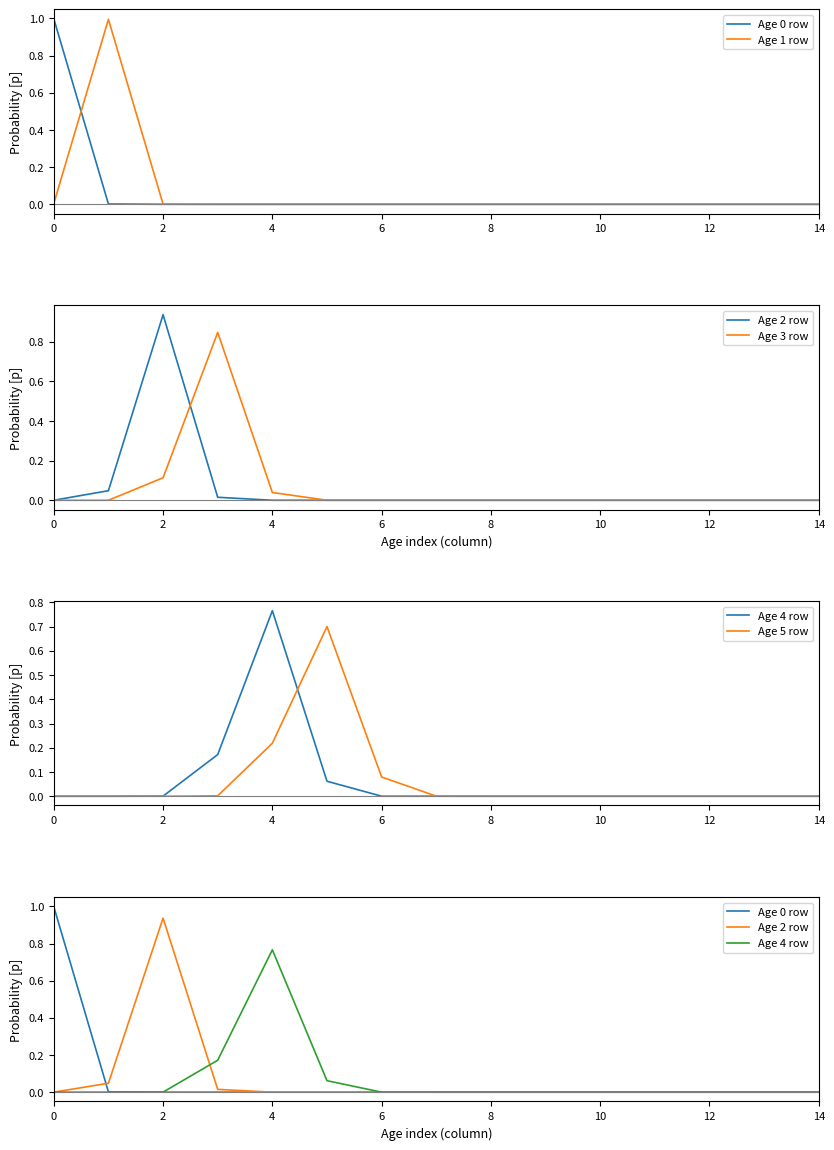

How many data points does each series have?

15